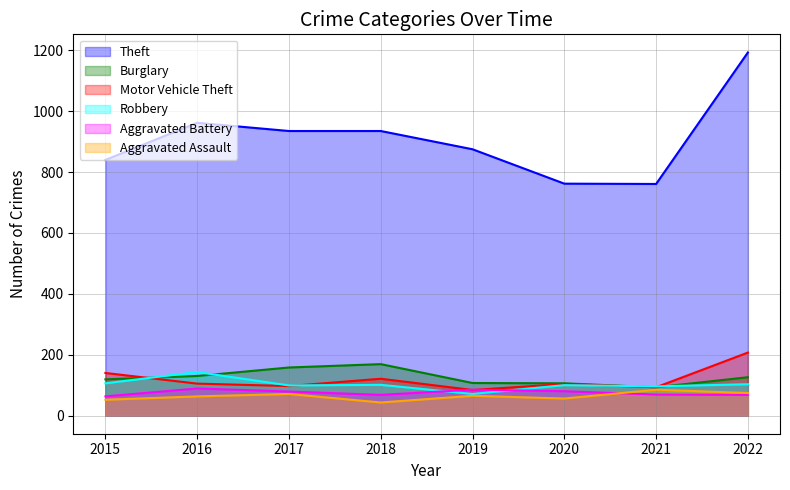

Where do Robbery and Motor Vehicle Theft first cross each other?

2015 and 2016